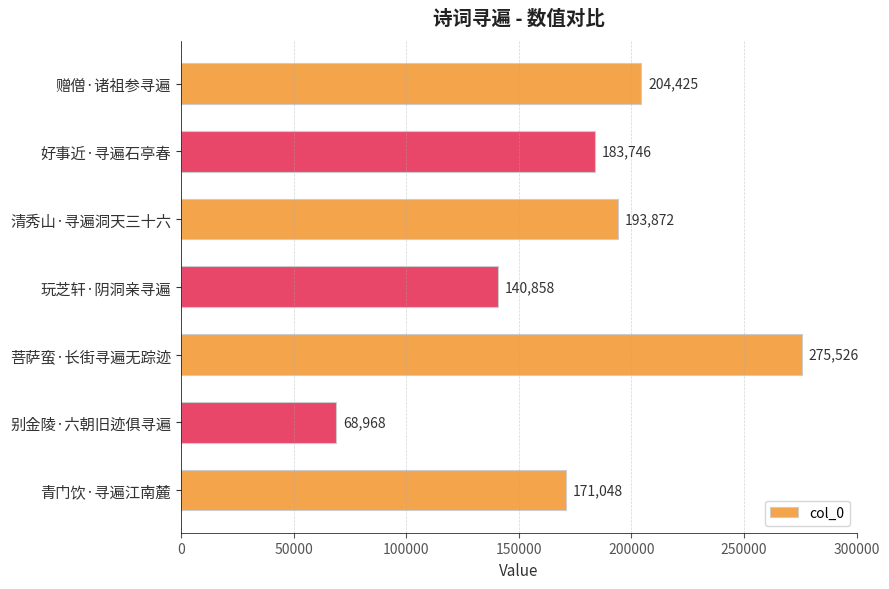

The chart shows a value of 183746 at 好事近·寻遍石亭春. True or false?

True